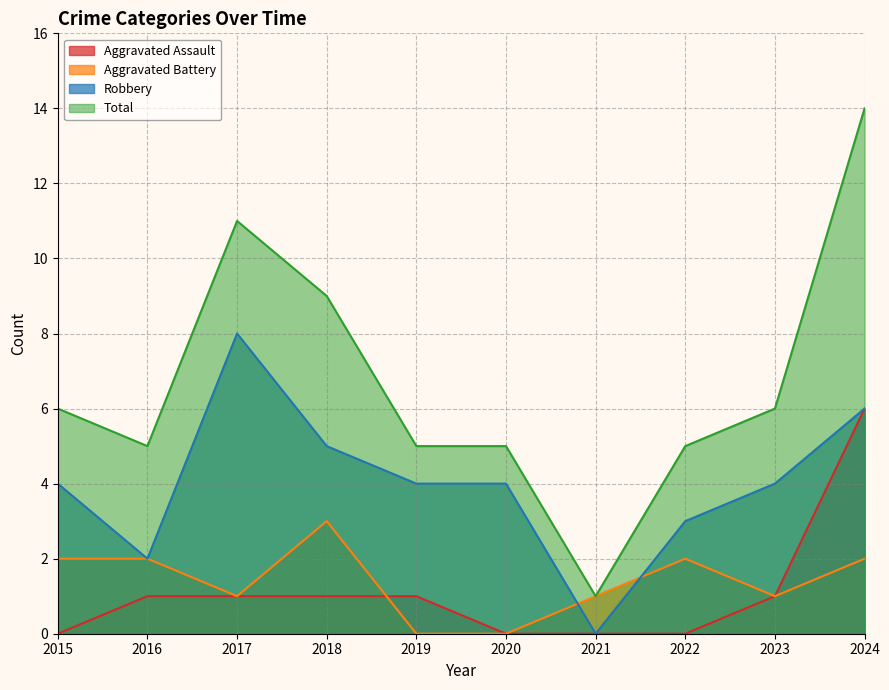

Rank the categories by Robbery value from lowest to highest.

2021, 2016, 2022, 2015, 2019, 2020, 2023, 2018, 2024, 2017